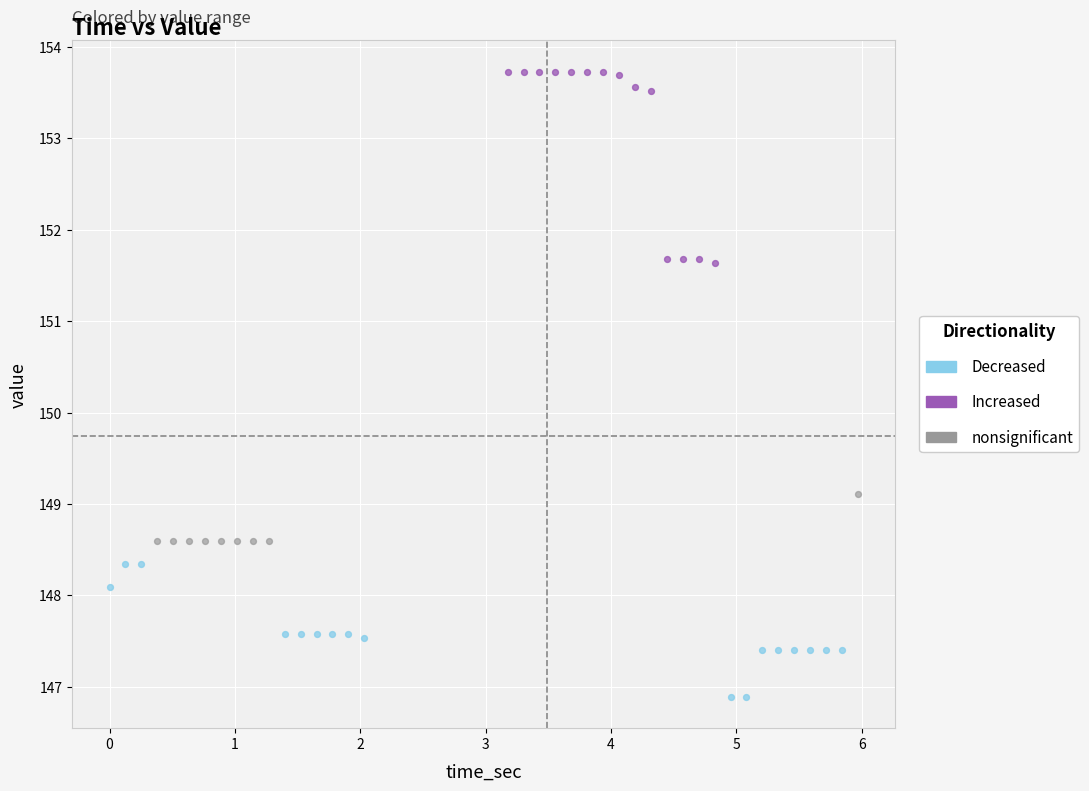

Which series has the widest spread of Y values?

Increased